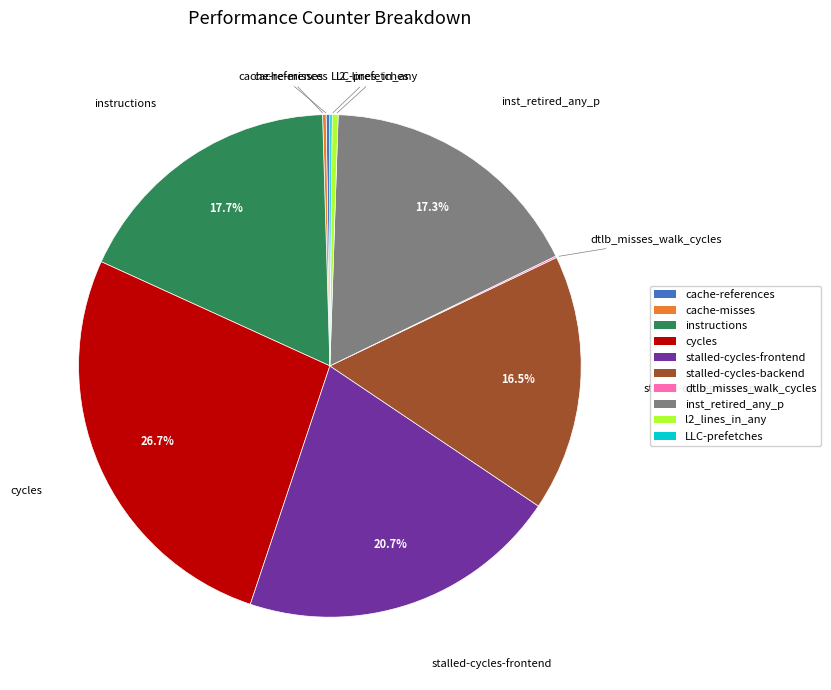

The cycles slice represents 27% of the pie. True or false?

True